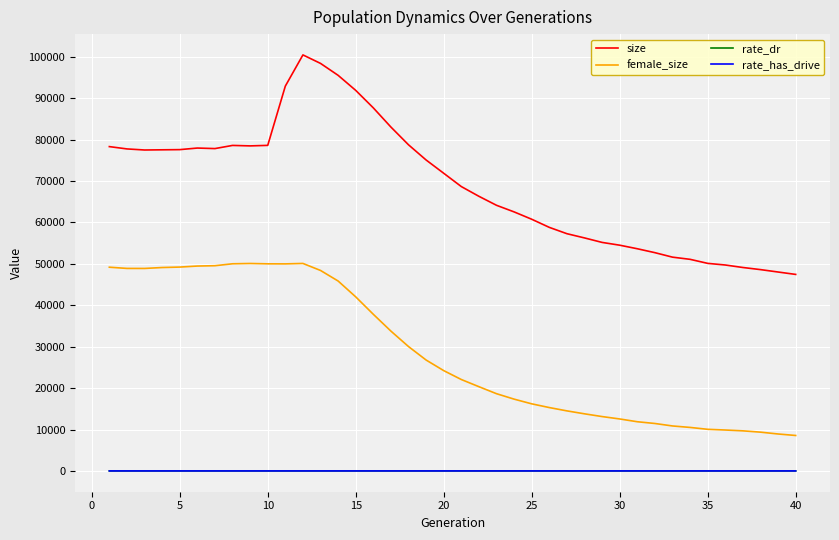

Does the chart have visible grid lines?

Yes